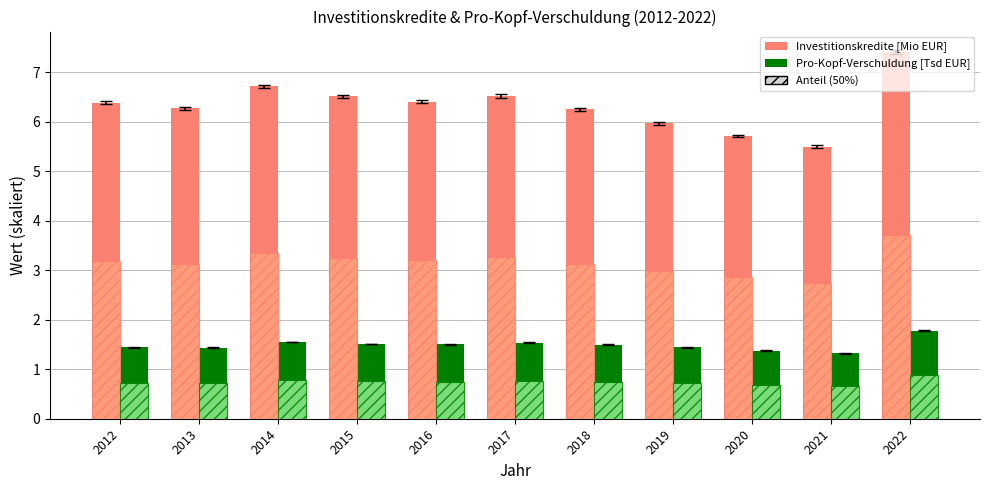

List the series in order of their peak value, lowest first.

Pro-Kopf-Verschuldung [Tsd EUR], Investitionskredite [Mio EUR]